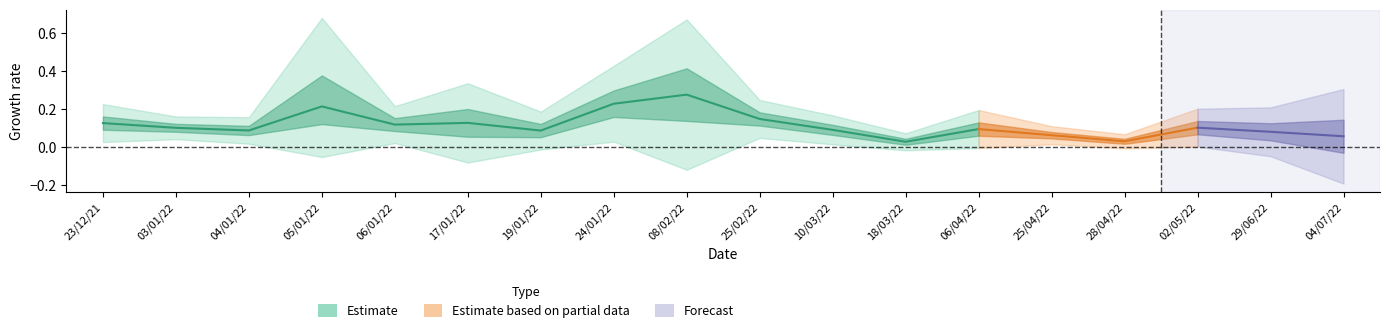

Where is the first local maximum for Gain_mean?

05/01/22